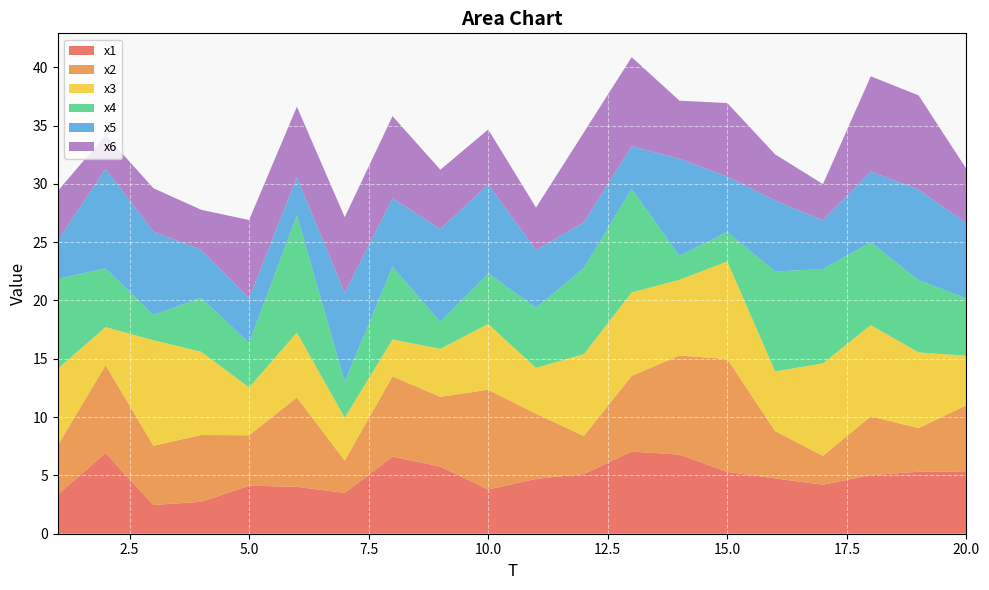

Reading right to left, what are all the values shown in this chart?

x1: 20=5.3	19=5.3	18=5.0	17=4.2	16=4.7	15=5.3	14=6.8	13=7.0	12=5.1	11=4.7	10=3.8	9=5.8	8=6.6	7=3.5	6=4.0	5=4.1	4=2.7	3=2.5	2=6.9	1=3.4
x2: 20=5.7	19=3.7	18=5.0	17=2.5	16=4.1	15=9.7	14=8.5	13=6.5	12=3.3	11=5.6	10=8.6	9=6.0	8=6.9	7=2.8	6=7.7	5=4.3	4=5.7	3=5.1	2=7.5	1=4.2
x3: 20=4.2	19=6.5	18=7.8	17=7.9	16=5.1	15=8.4	14=6.5	13=7.2	12=7.0	11=3.9	10=5.6	9=4.1	8=3.2	7=3.7	6=5.6	5=4.1	4=7.1	3=9.0	2=3.3	1=6.6
x4: 20=4.9	19=6.2	18=7.1	17=8.1	16=8.6	15=2.5	14=2.1	13=8.9	12=7.4	11=5.2	10=4.3	9=2.3	8=6.2	7=3.1	6=10.1	5=3.8	4=4.6	3=2.2	2=5.0	1=7.7
x5: 20=6.5	19=7.8	18=6.1	17=4.2	16=6.1	15=4.7	14=8.3	13=3.6	12=3.9	11=5.0	10=7.6	9=8.0	8=5.9	7=7.6	6=3.2	5=3.8	4=4.1	3=7.1	2=8.5	1=3.3
x6: 20=4.6	19=8.1	18=8.2	17=3.1	16=3.9	15=6.3	14=5.0	13=7.6	12=7.7	11=3.6	10=4.7	9=5.1	8=7.0	7=6.5	6=6.0	5=6.7	4=3.4	3=3.7	2=2.9	1=4.2